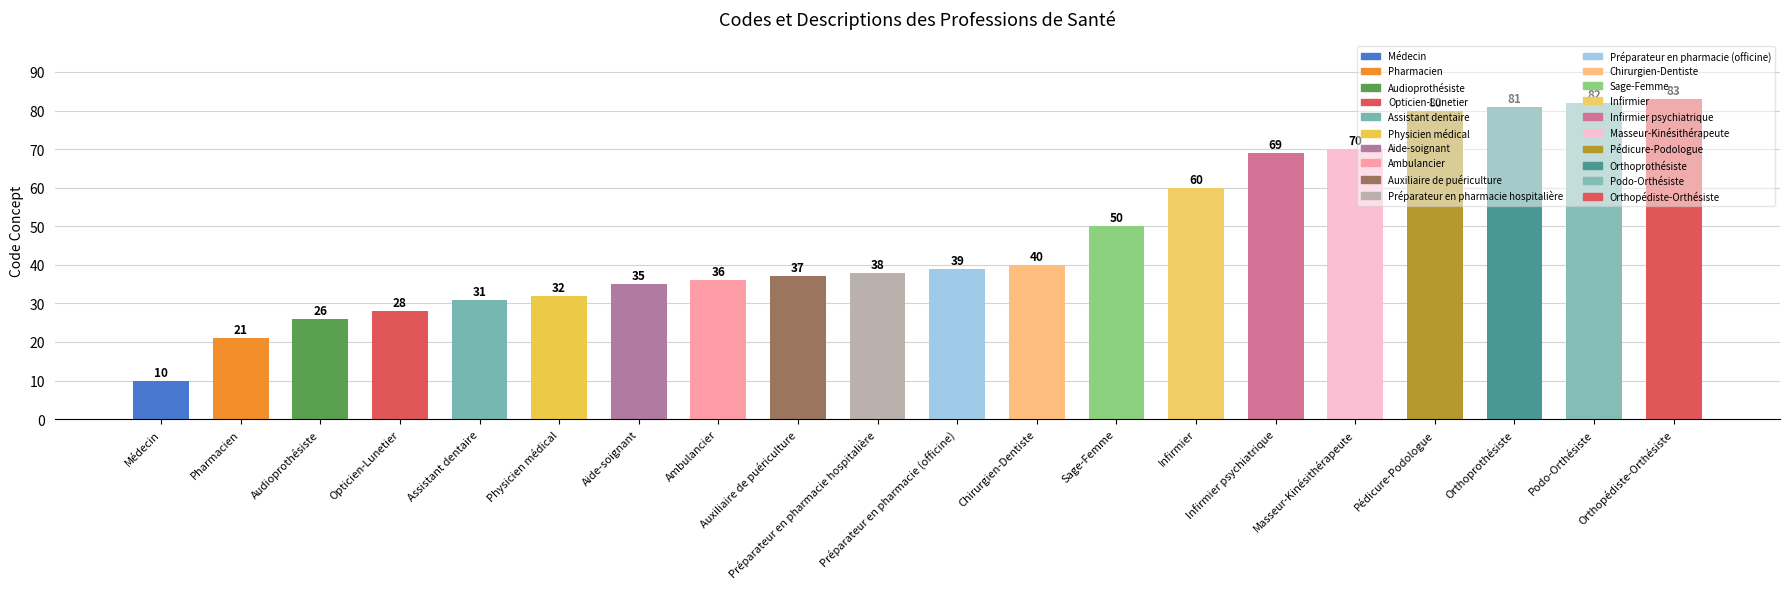

Reading left to right, extract all data points from this chart.

Médecin=10	Pharmacien=21	Audioprothésiste=26	Opticien-Lunetier=28	Assistant dentaire=31	Physicien médical=32	Aide-soignant=35	Ambulancier=36	Auxiliaire de puériculture=37	Préparateur en pharmacie hospitalière=38	Préparateur en pharmacie (officine)=39	Chirurgien-Dentiste=40	Sage-Femme=50	Infirmier=60	Infirmier psychiatrique=69	Masseur-Kinésithérapeute=70	Pédicure-Podologue=80	Orthoprothésiste=81	Podo-Orthésiste=82	Orthopédiste-Orthésiste=83